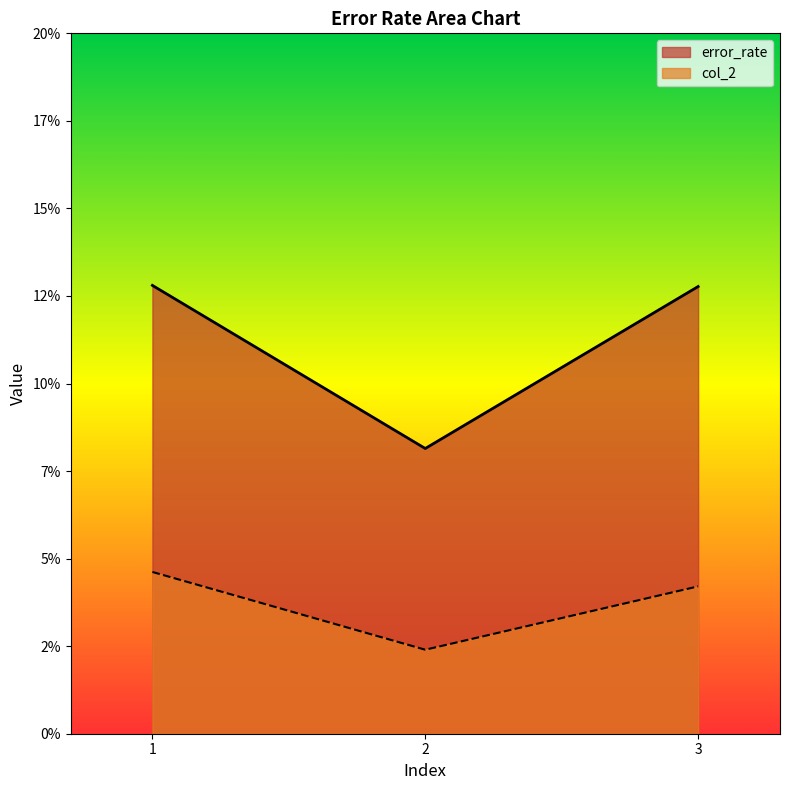

Read the error_rate value at 1.

0.1